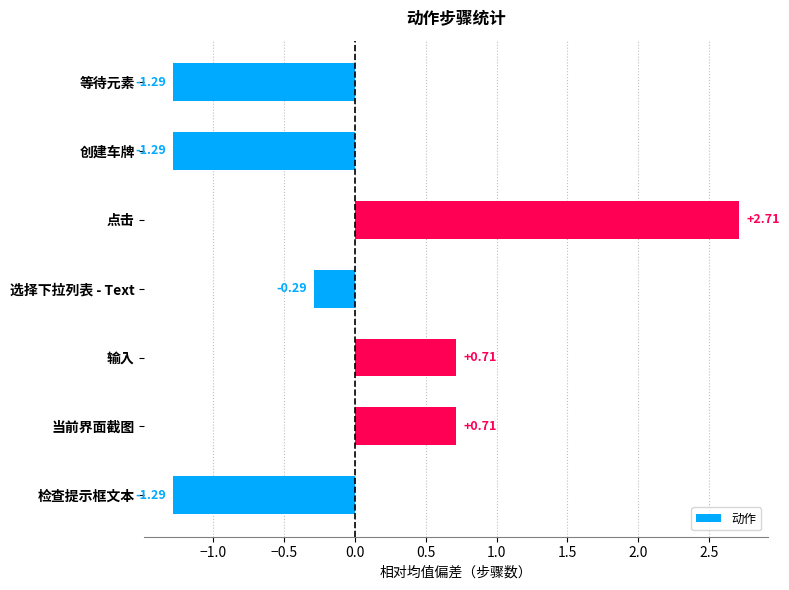

At which category does the chart reach its peak across all series?

点击